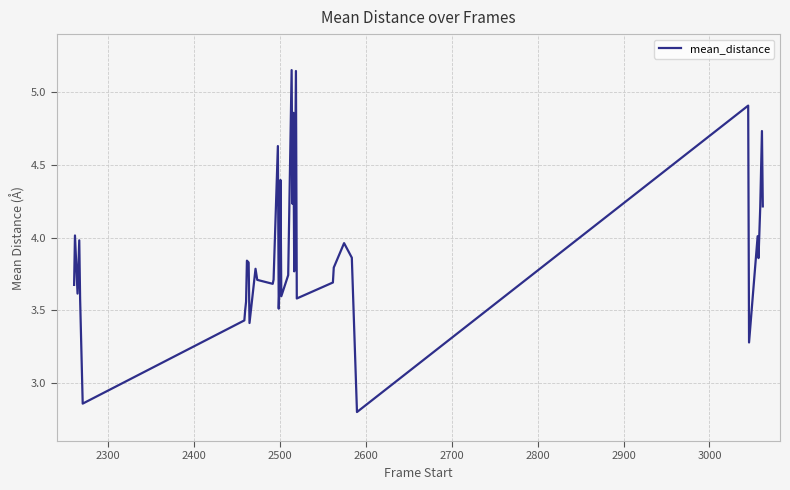

How many lines are shown in the chart?

1